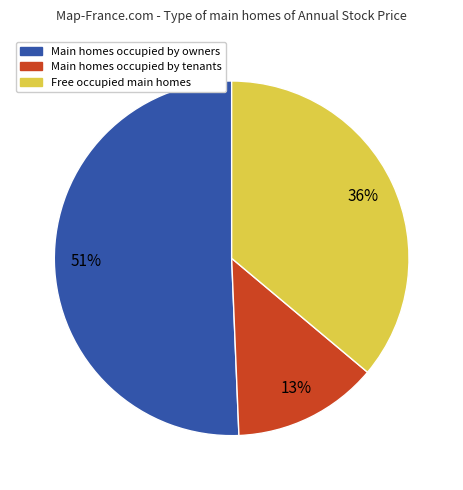

To the nearest percent, what is the average slice percentage?

33%